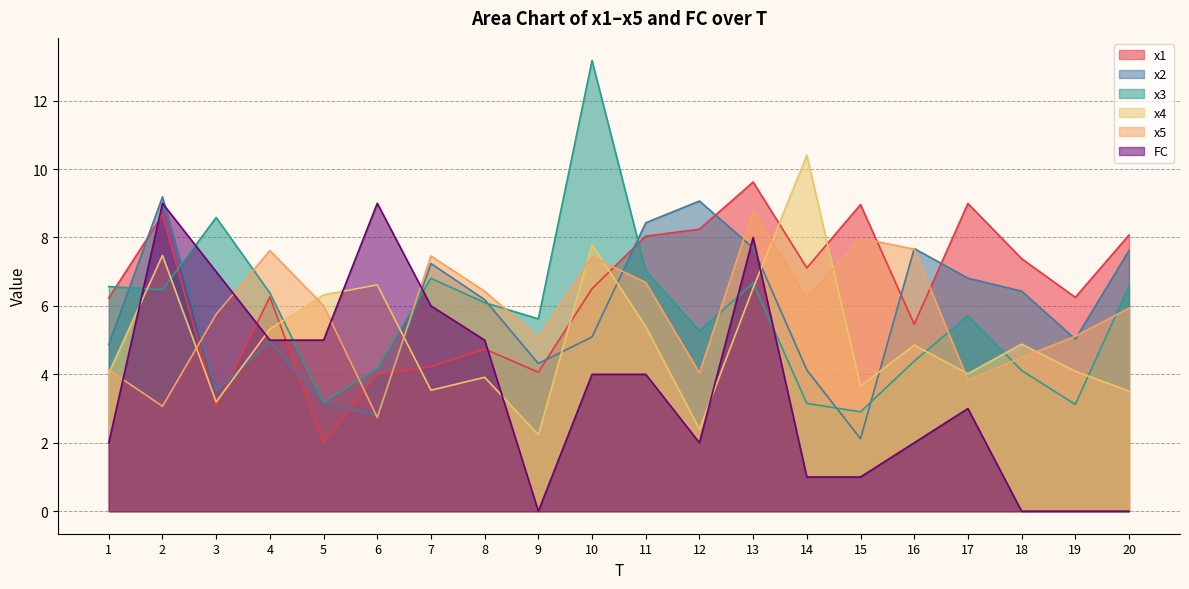

Where do x1 and x2 first cross each other?

1 and 2